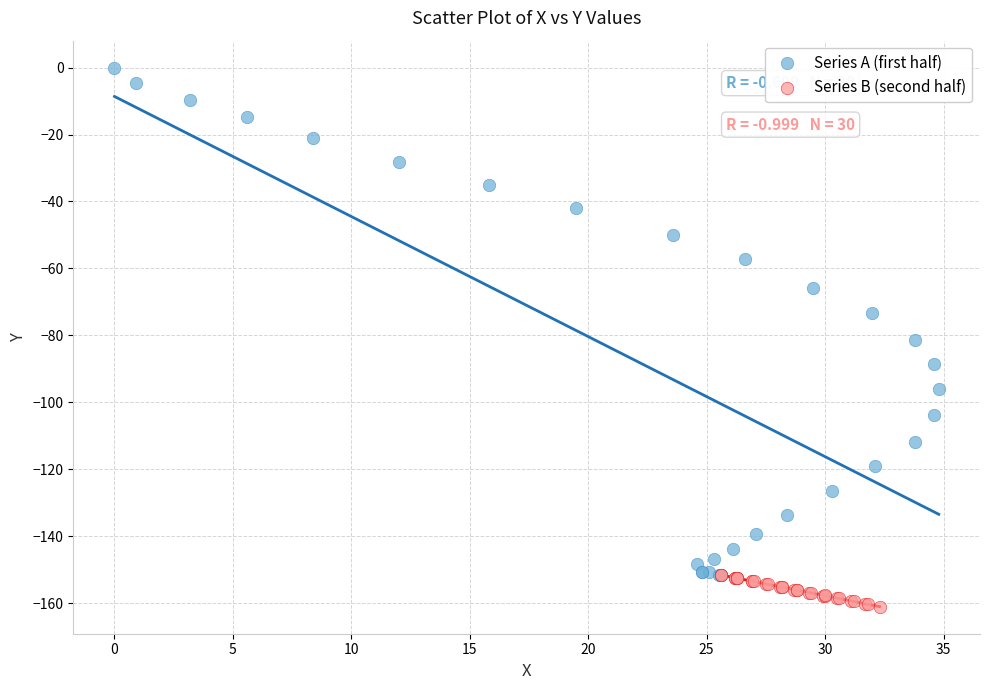

Which series has the widest spread of Y values?

Series A (first half)